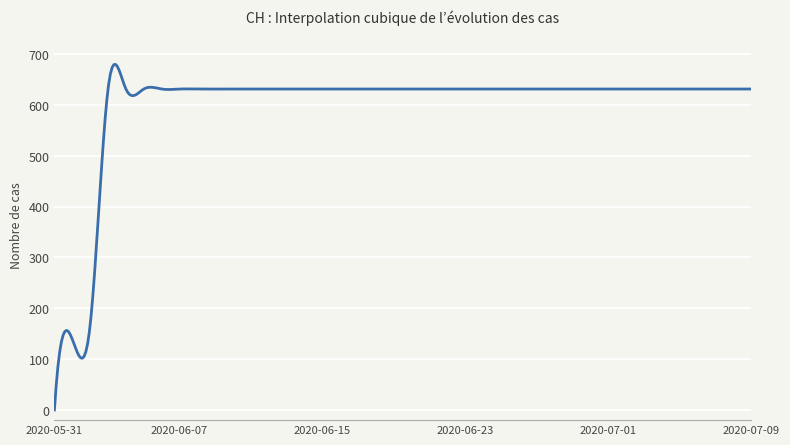

What is the difference between the maximum and minimum values?

679.5